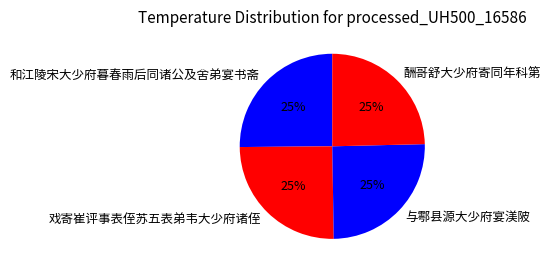

Approximately how many times larger is the value at 和江陵宋大少府暮春雨后同诸公及舍弟宴书斋 compared to 戏寄崔评事表侄苏五表弟韦大少府诸侄?

1.0